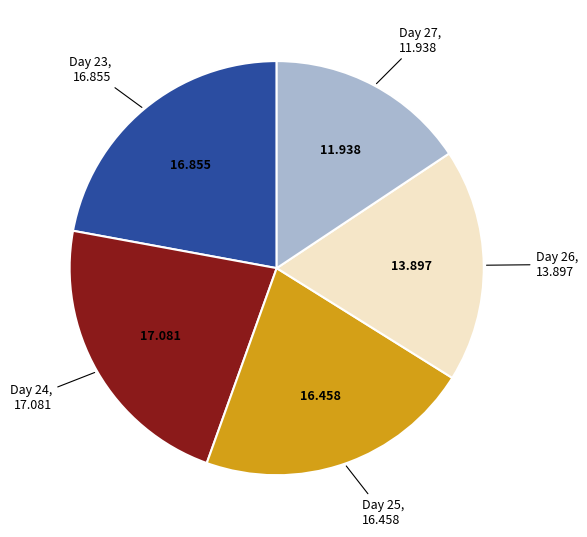

Does any single category account for the majority?

No